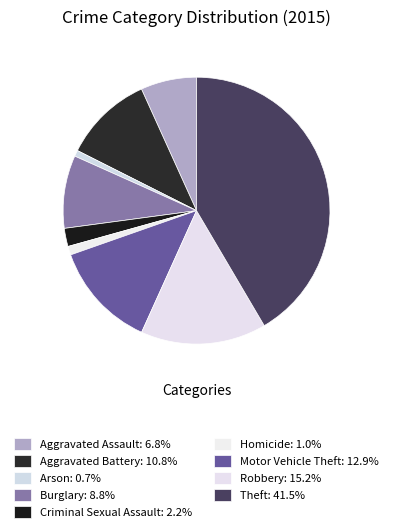

To the nearest percent, what is the average slice percentage?

11%